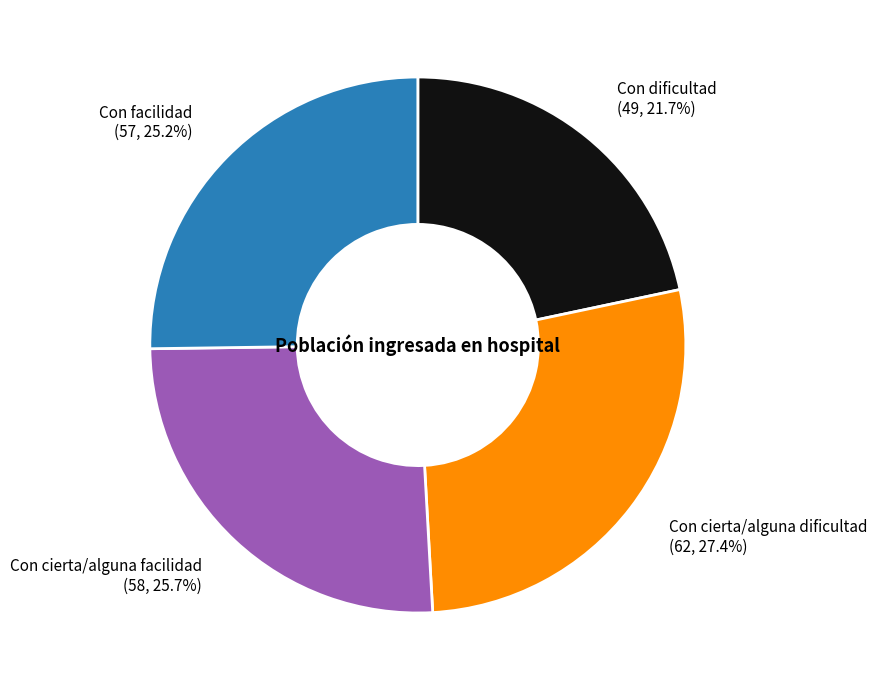

To the nearest percent, what portion does Con facilidad represent?

25%